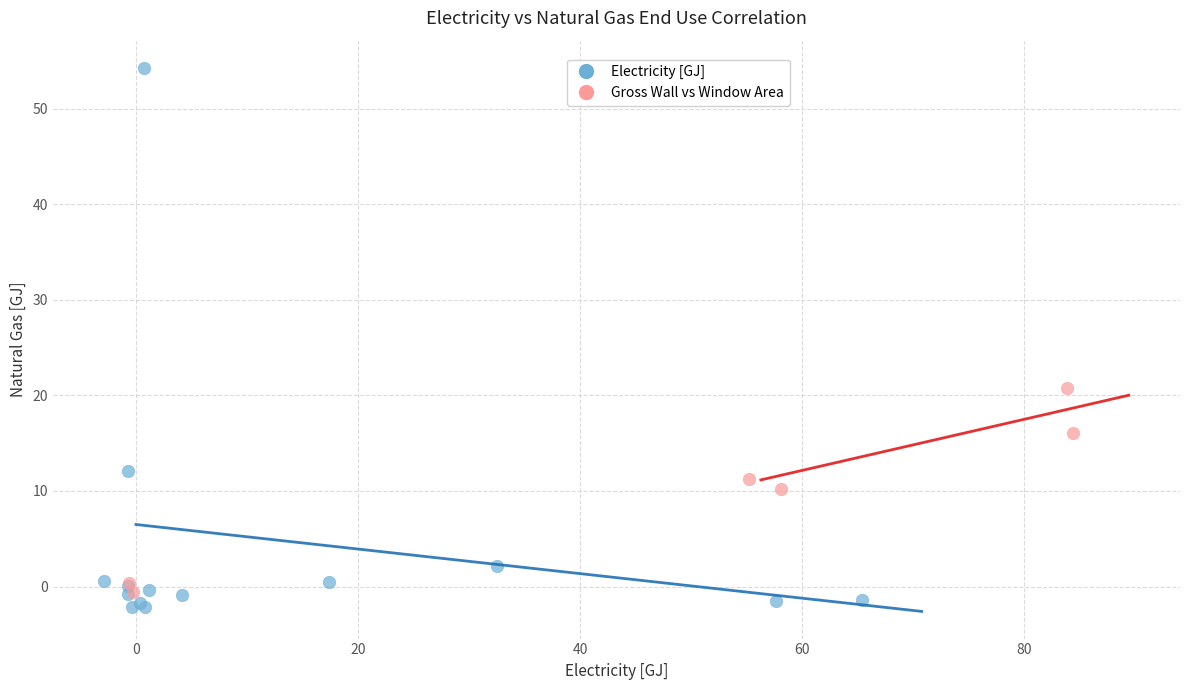

Which series reaches the maximum Y coordinate?

Electricity [GJ]